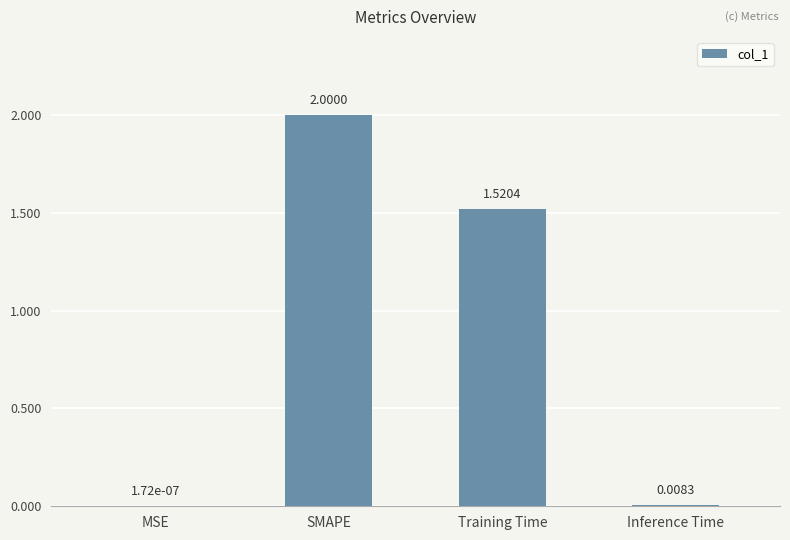

Where is the data nearest to the value 1?

Training Time